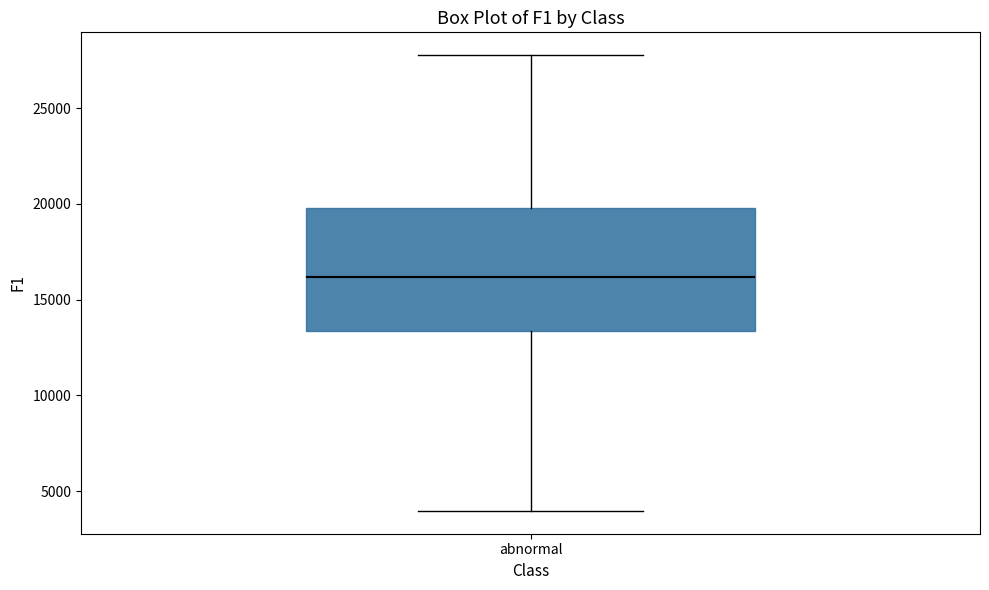

Where does the upper whisker of the box for abnormal end on the y-axis? The values are not printed on the chart, so give them approximately, as read against the axis.

28000